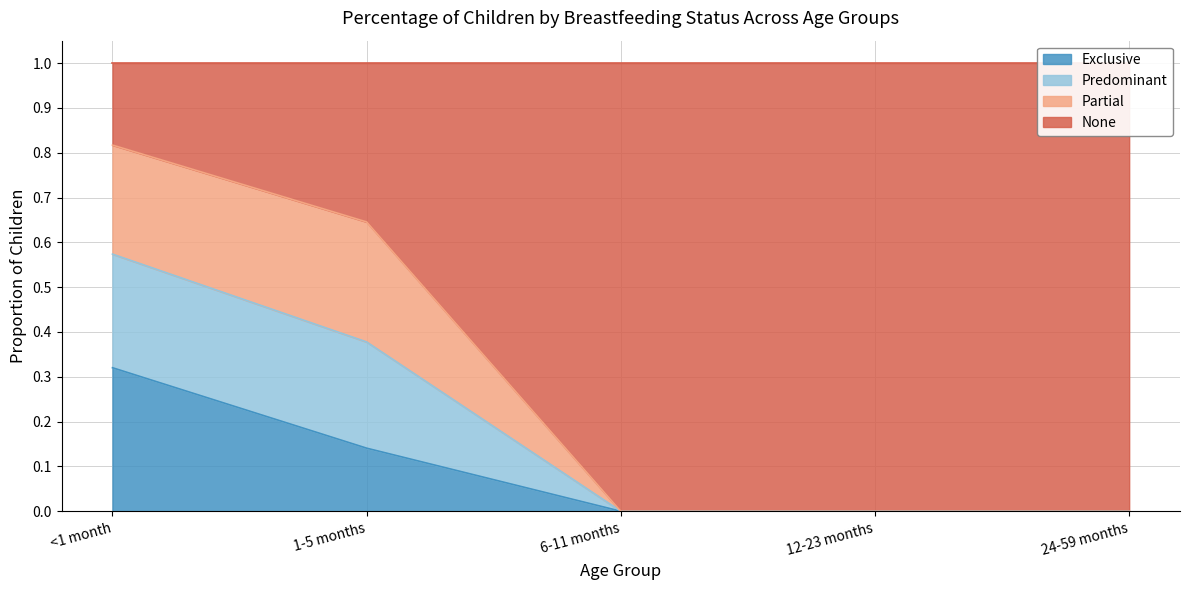

Does the chart have visible grid lines?

Yes